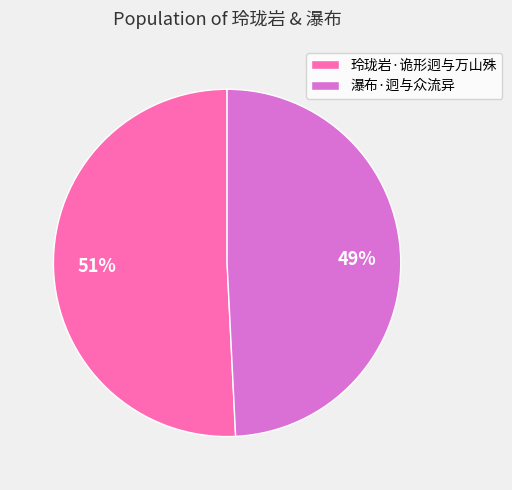

Rank the categories by value from lowest to highest.

瀑布·迥与众流异, 玲珑岩·诡形迥与万山殊